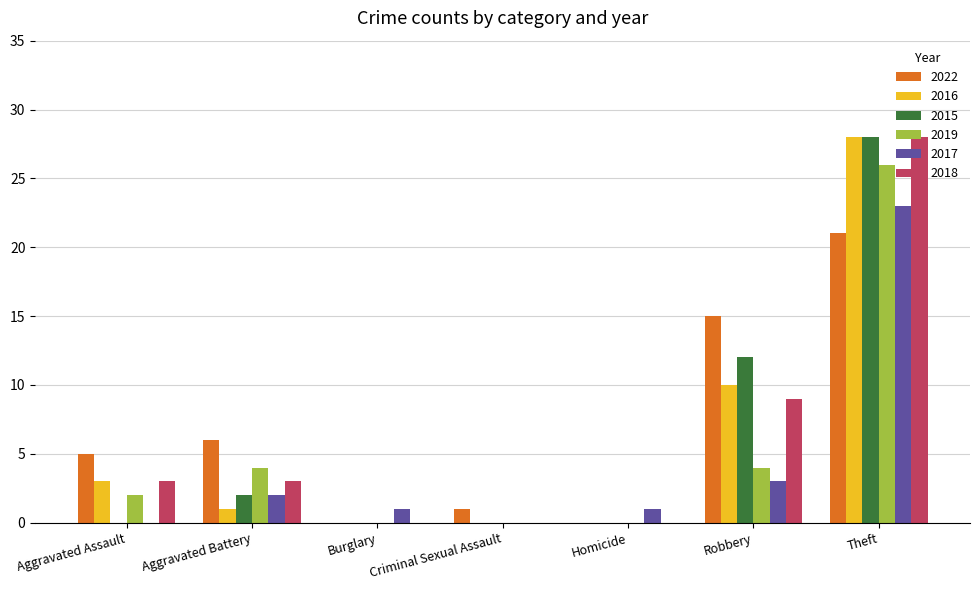

What is the sum of the 2015 values at Theft and Aggravated Assault?

28